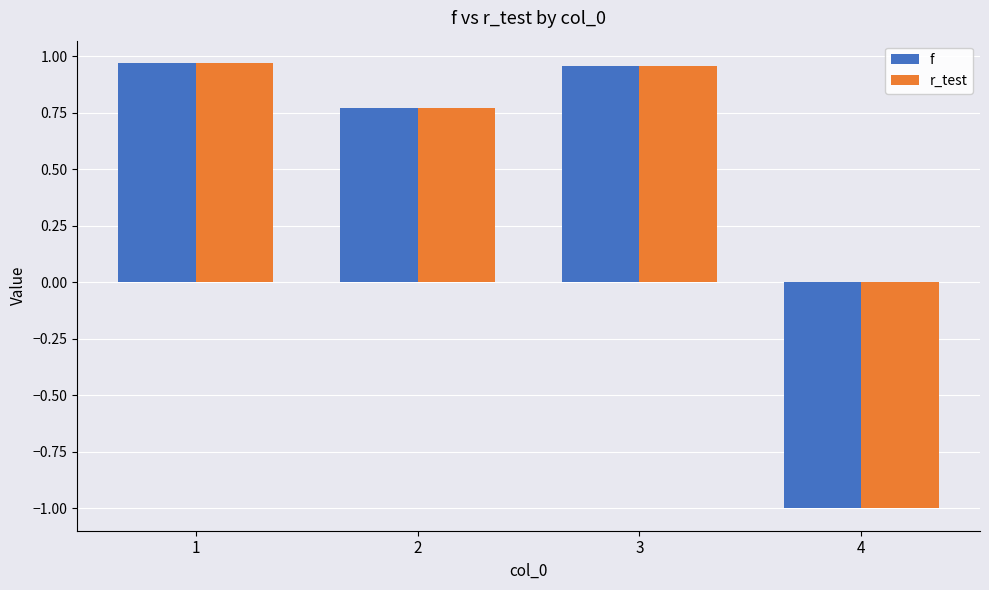

What is the sum of all r_test values?

1.7